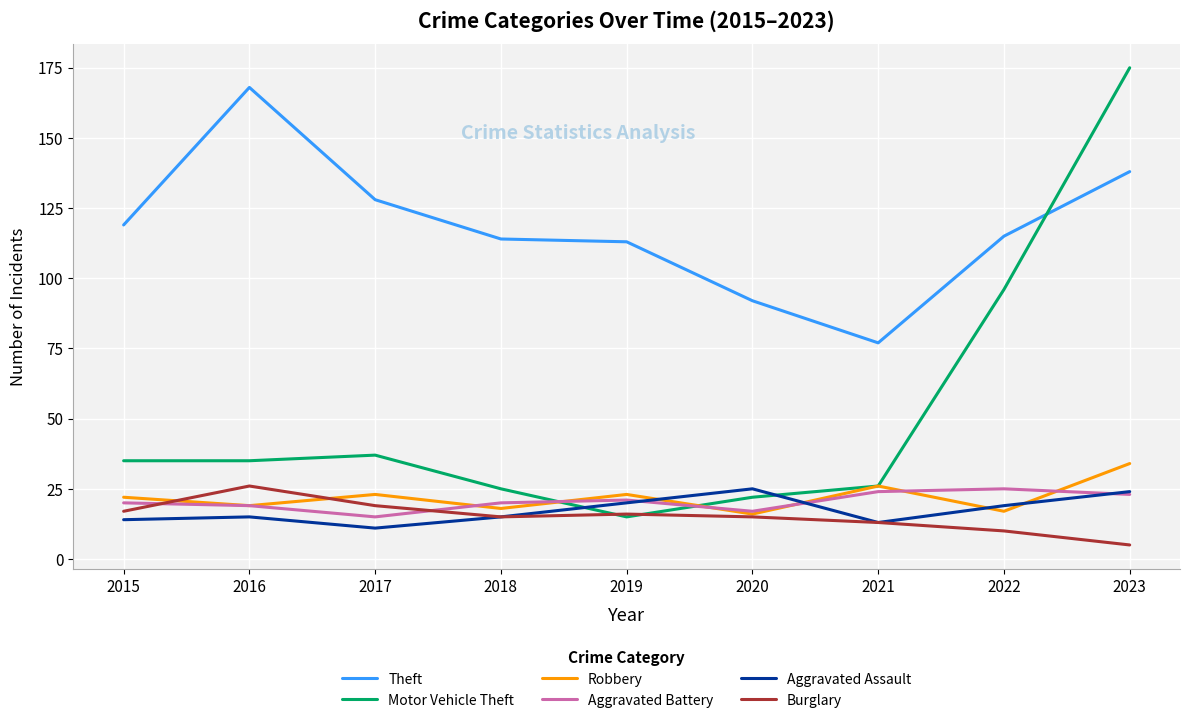

At which label does Motor Vehicle Theft reach its minimum?

2019